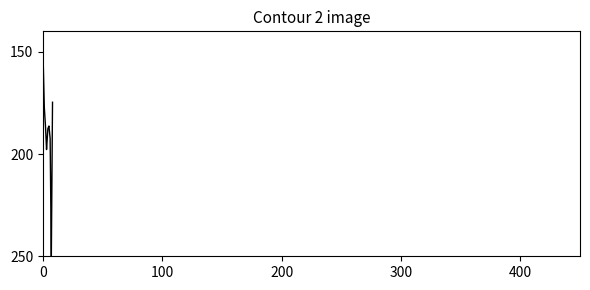

What is the minimum value shown in the chart?

150.0